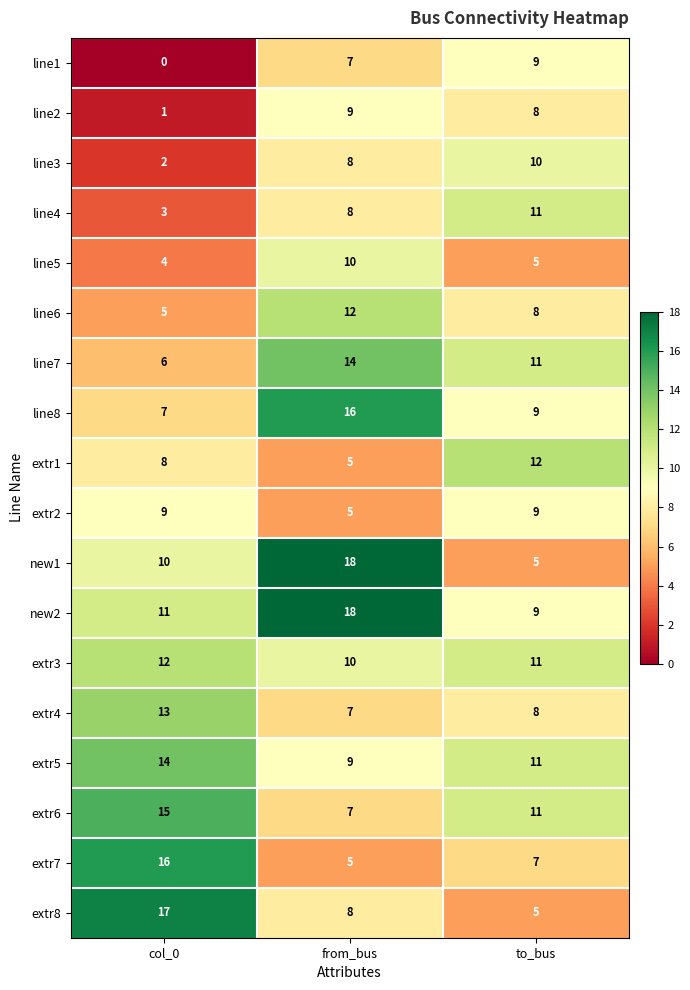

Read the extr8 value at to_bus.

5